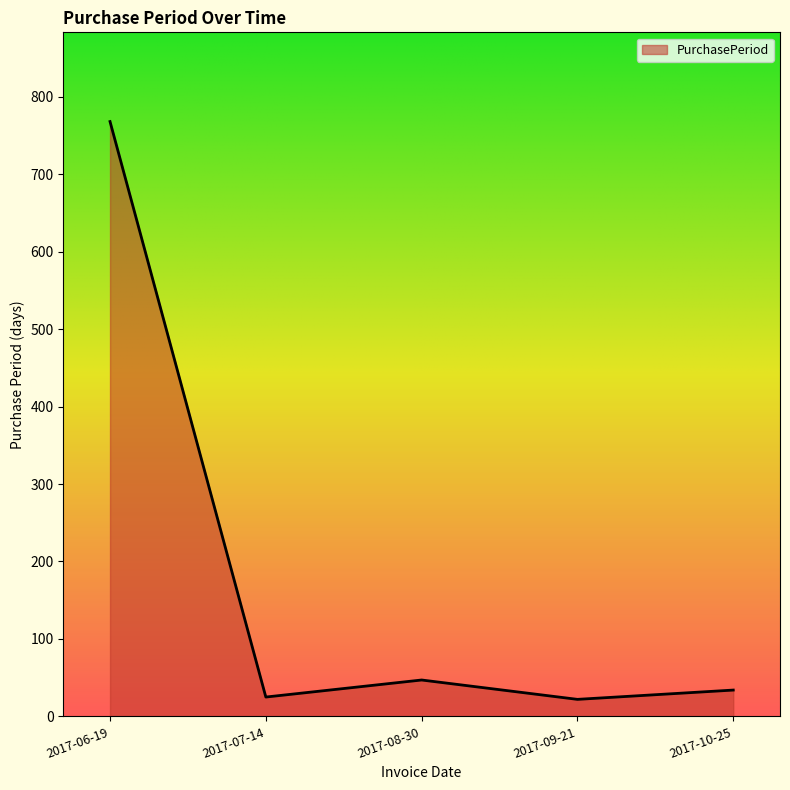

Where is the first local maximum?

2017-08-30